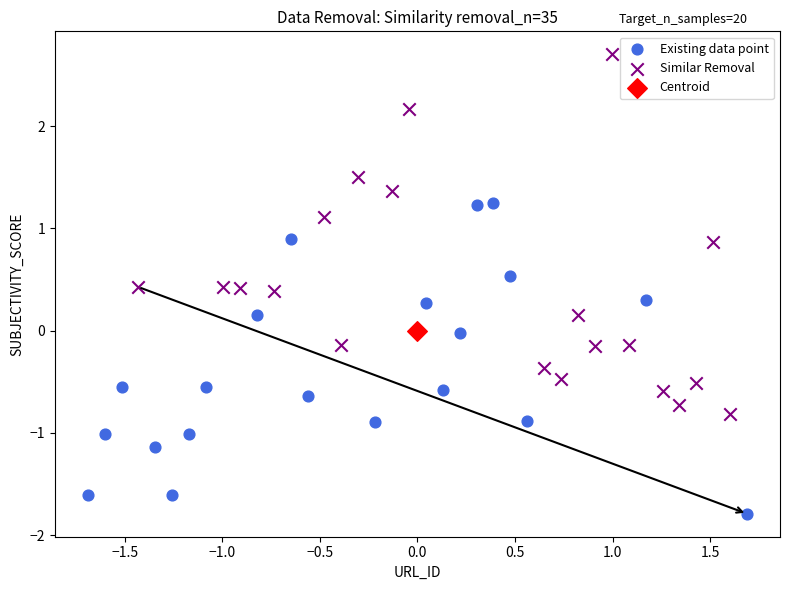

Which series contains the highest Y value?

Similar Removal